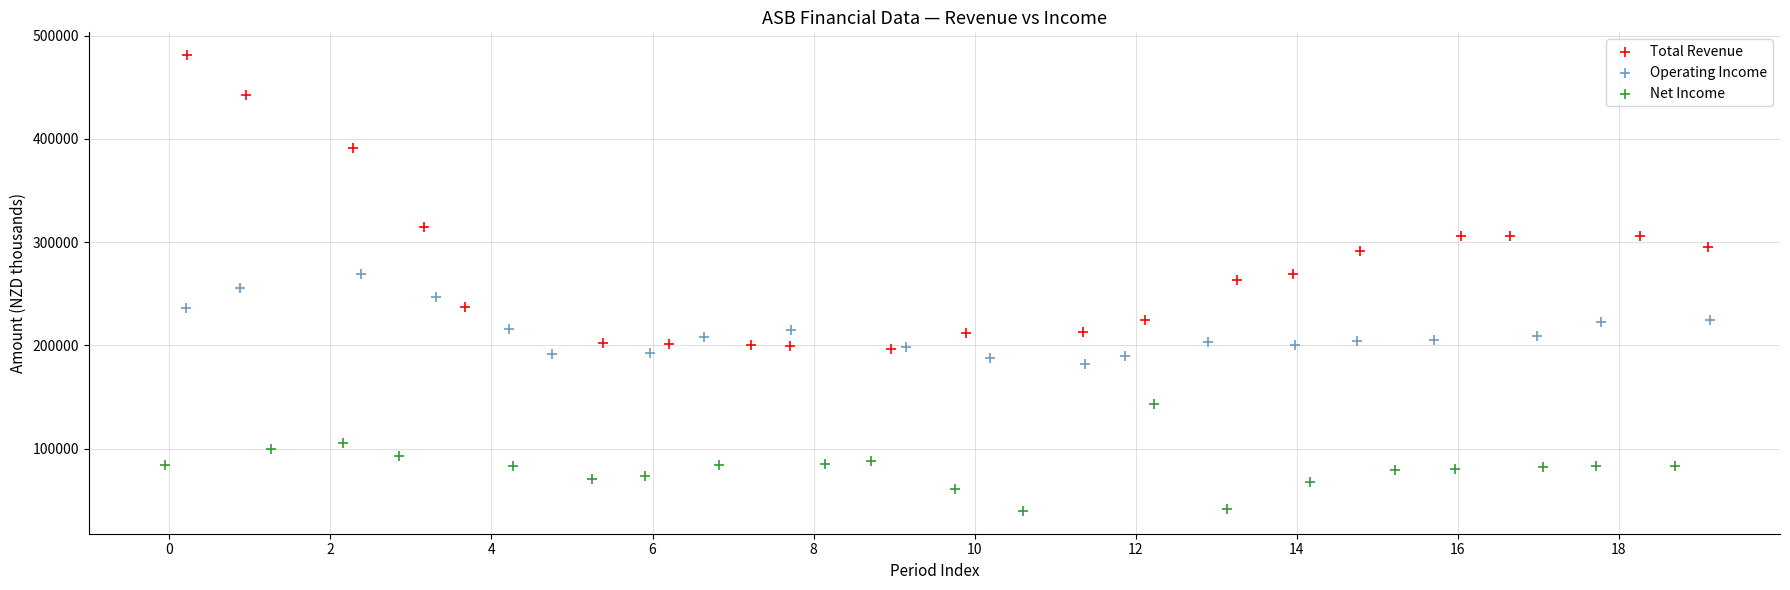

Which series contains the lowest Y value?

Net Income